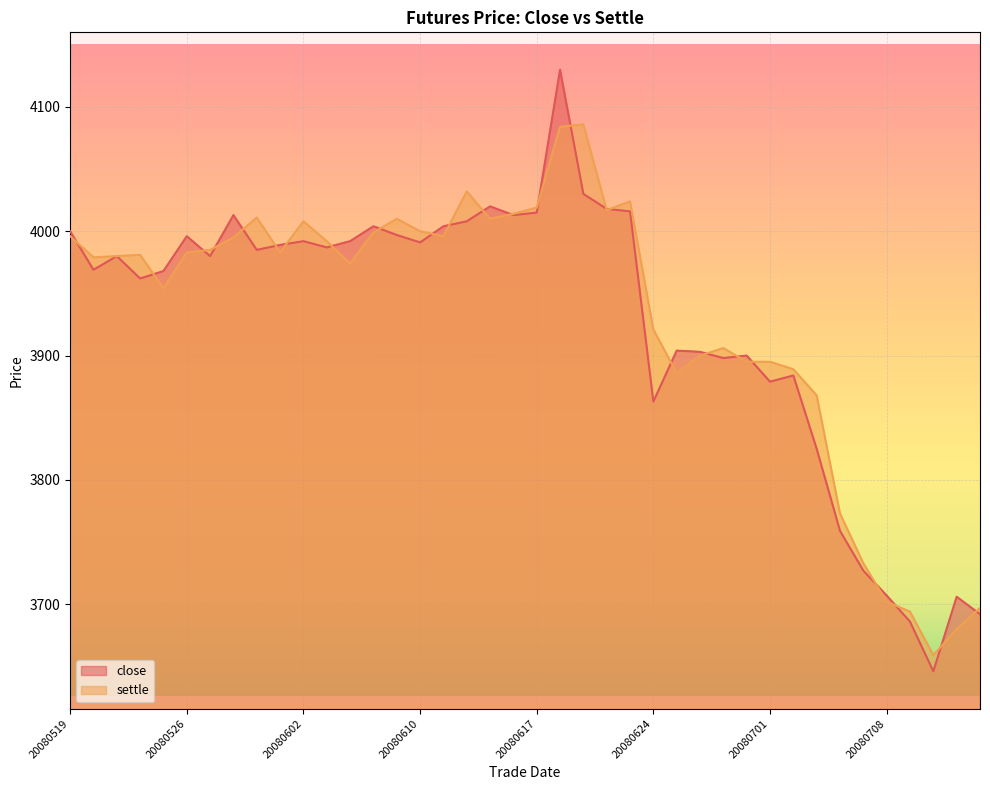

Which category has the lowest value across all series?

20080710